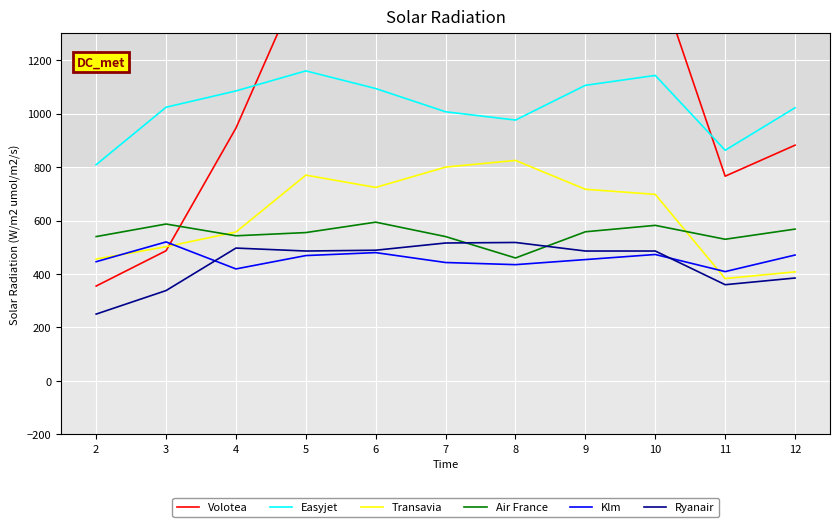

Is the value of Easyjet at 4 greater than the value of Transavia at 5?

Yes